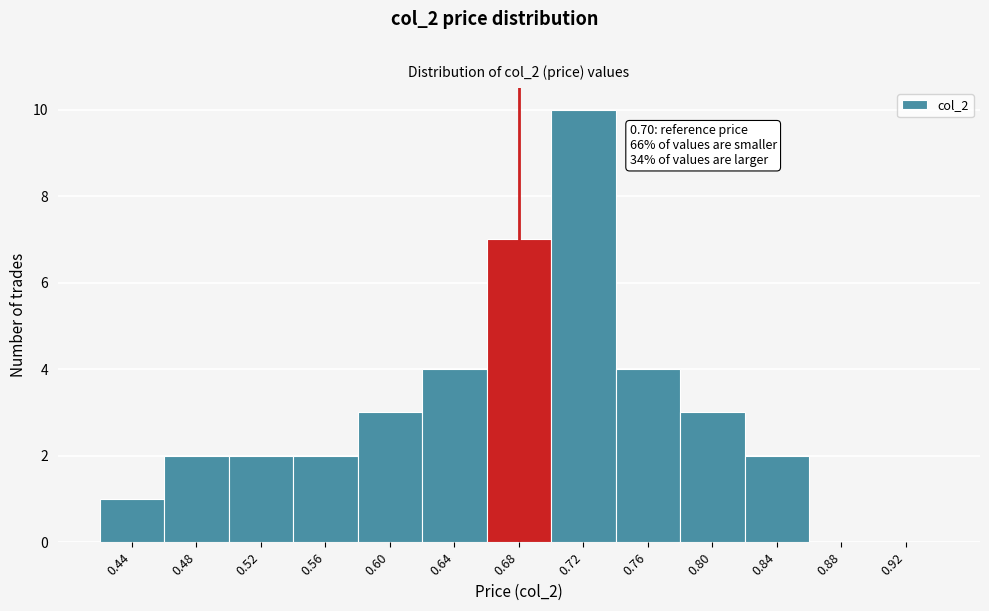

Reading left to right, extract all data points from this chart.

0.44=1	0.48=2	0.52=2	0.56=2	0.60=3	0.64=4	0.68=7	0.72=10	0.76=4	0.80=3	0.84=2	0.88=0	0.92=0